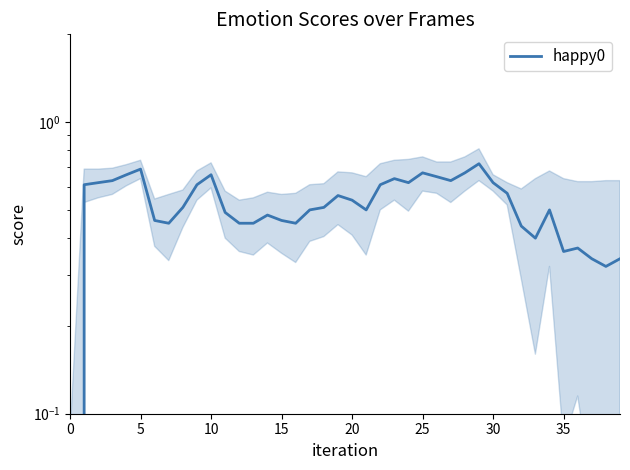

Which label corresponds to the largest value in the chart?

29